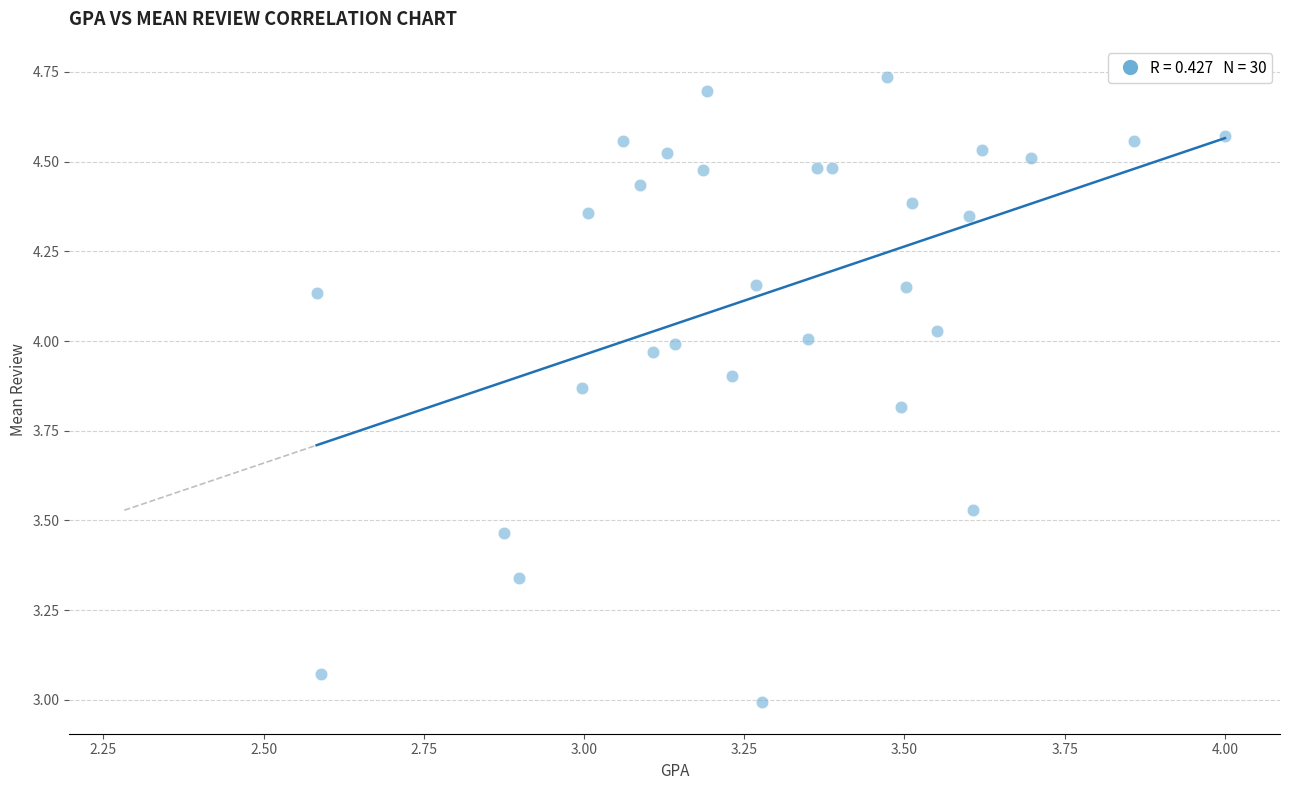

What is the range of Y values (max minus min)?

1.7